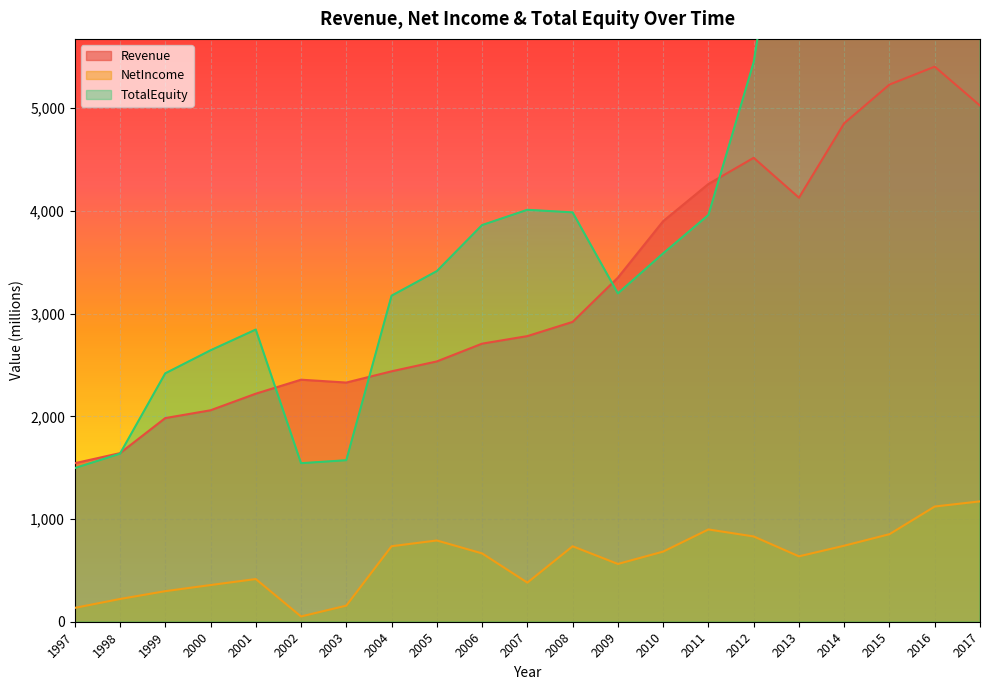

How many values in the Revenue series exceed 2781?

11